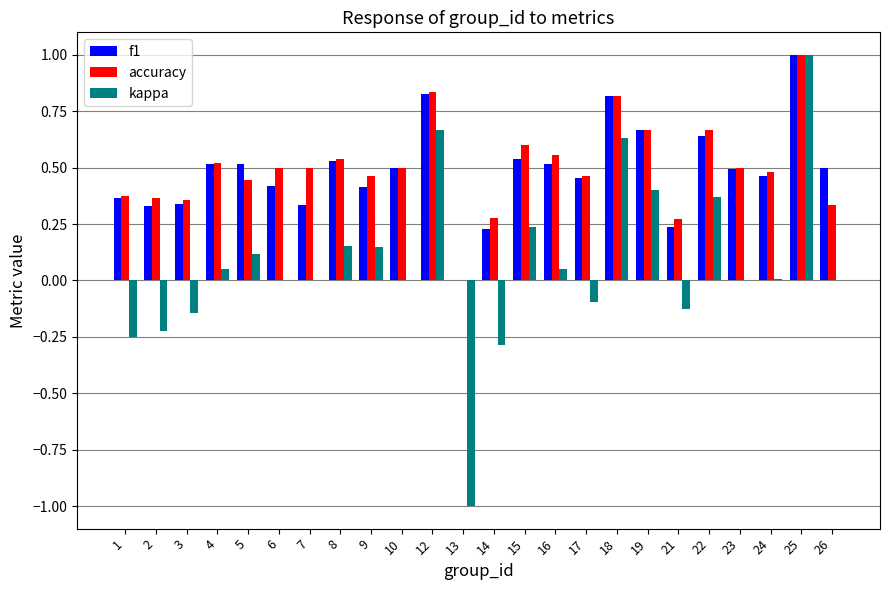

Which series changed the most between 9 and 19?

f1